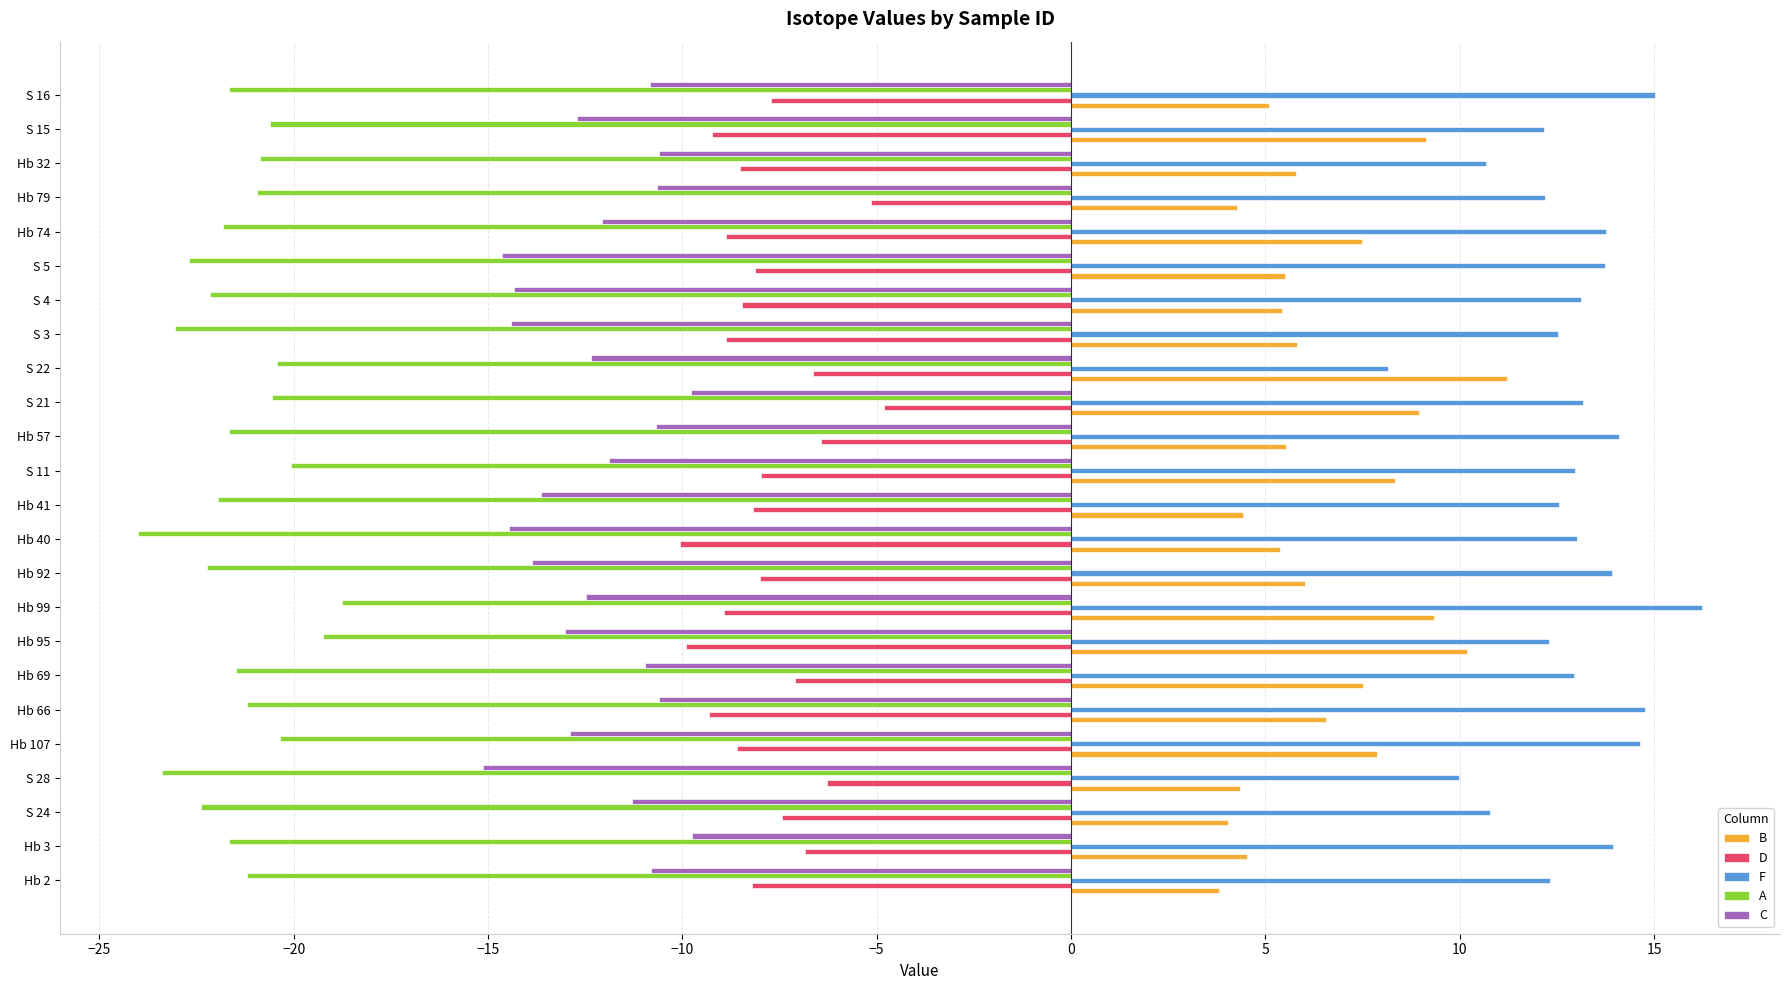

What is the difference between the D values at S 22 and Hb 79?

1.5